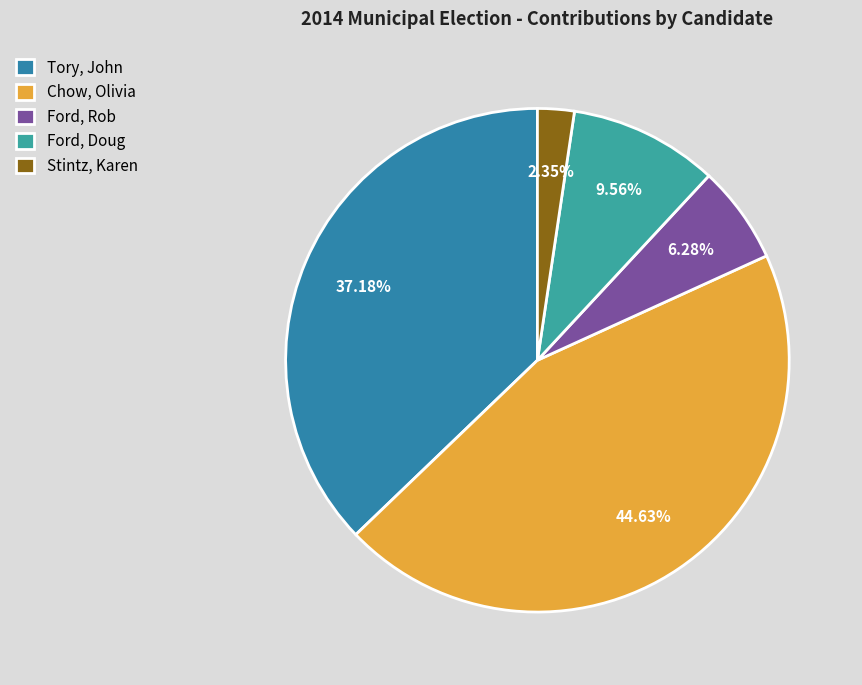

Count the number of slices in the pie.

5